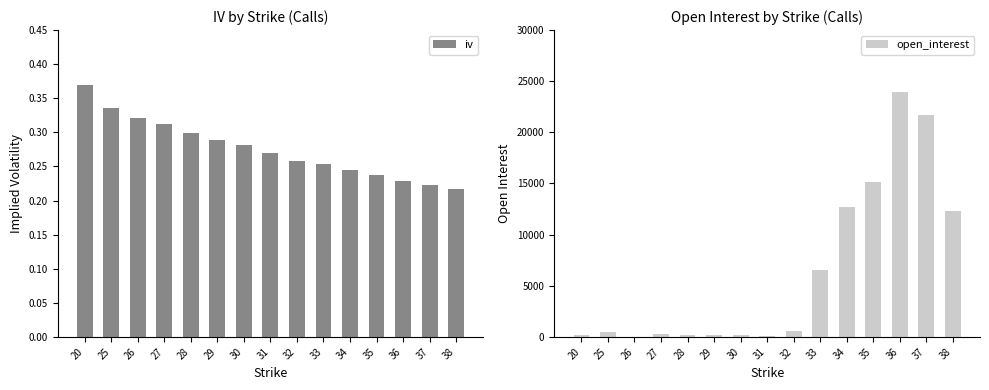

At how many categories does at least one series exceed 6369?

6